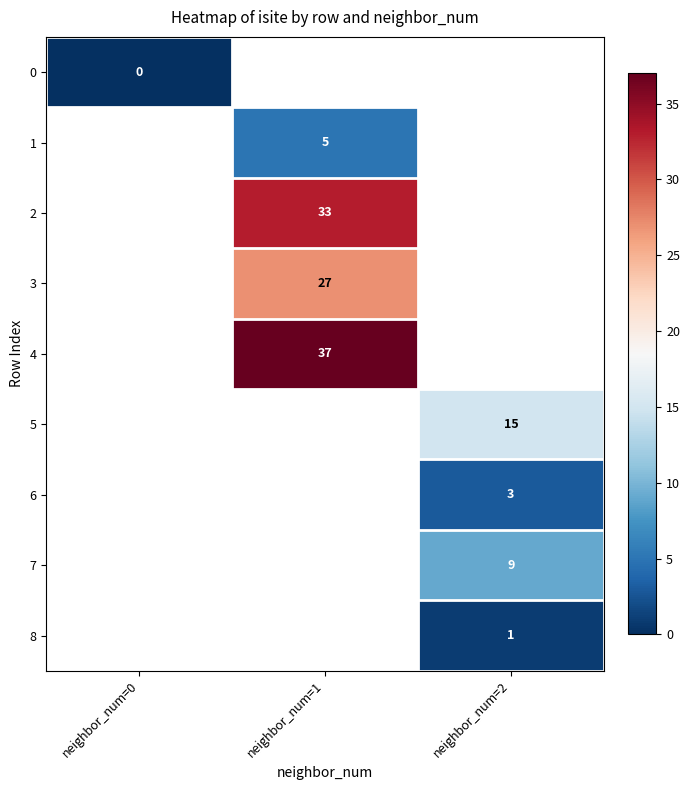

How many distinct data groups are displayed?

9